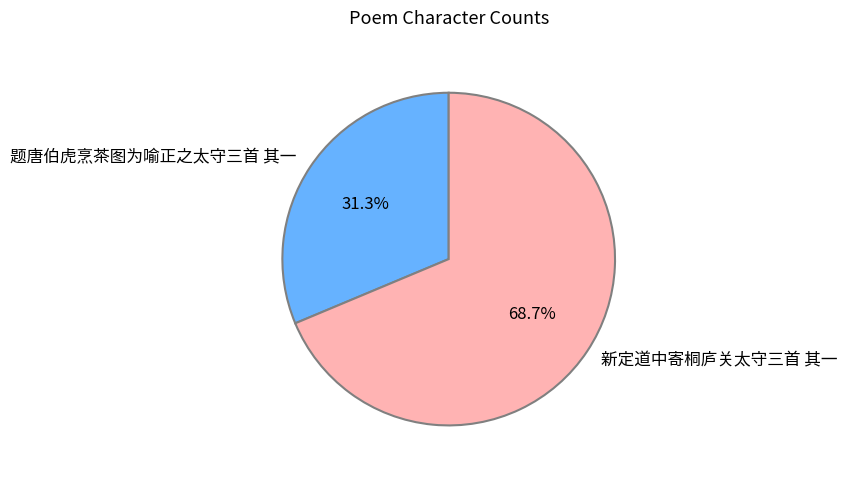

Combined, what portion of the pie is 新定道中寄桐庐关太守三首 其一 and 题唐伯虎烹茶图为喻正之太守三首 其一?

100.0%